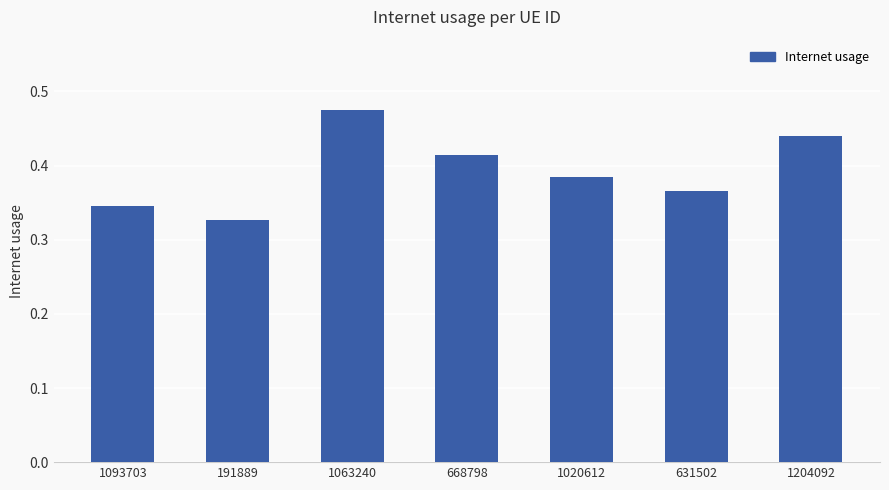

At which category does the chart reach its peak across all series?

1063240